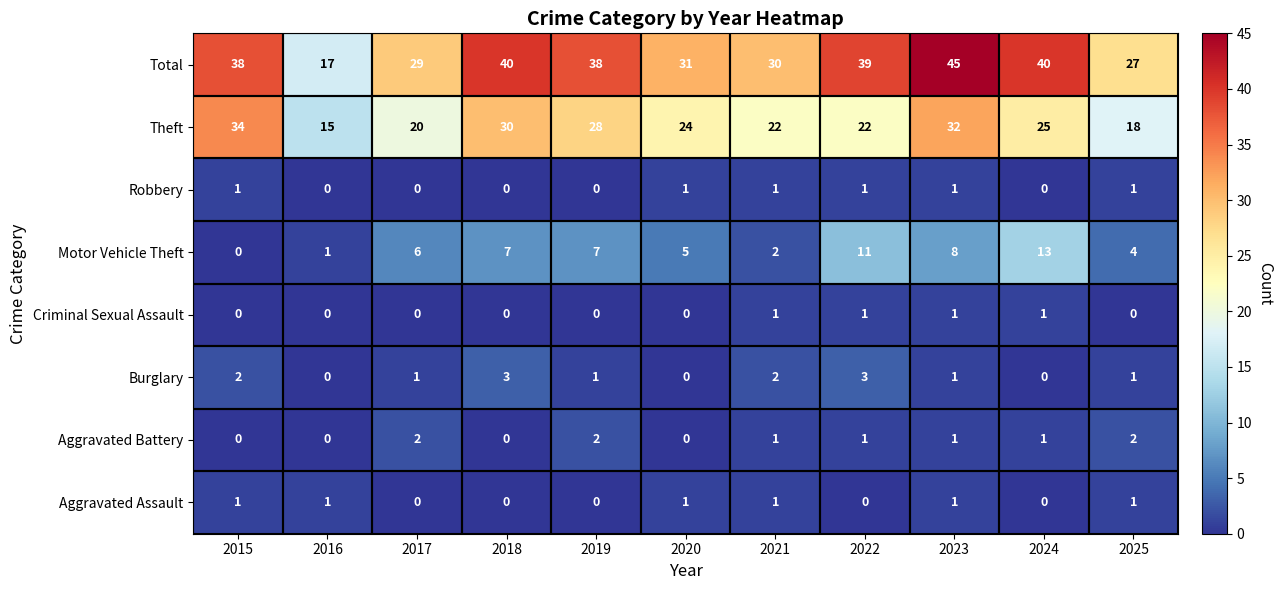

What is the spread (max minus min) of values at 2025?

27